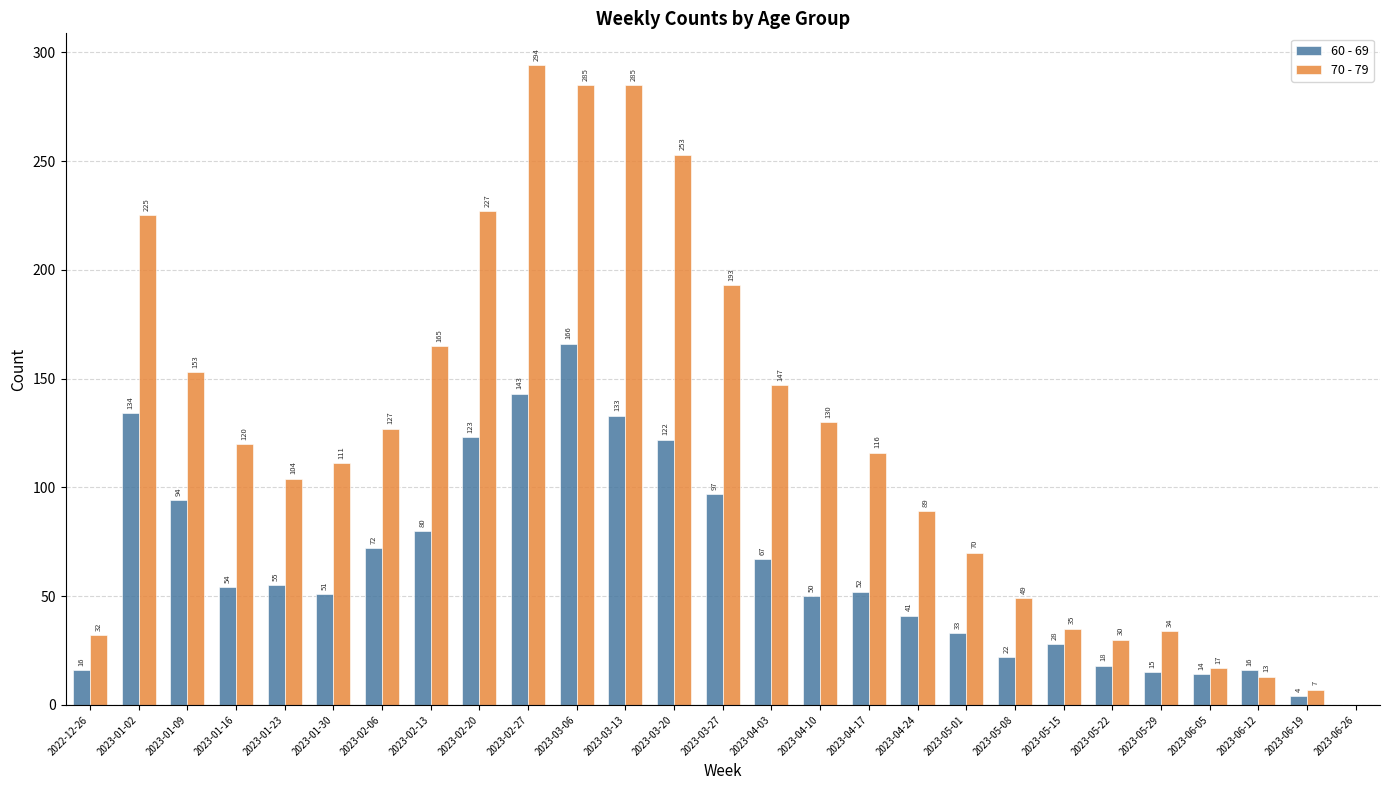

Which series changed the most between 2023-02-13 and 2023-02-27?

70 - 79